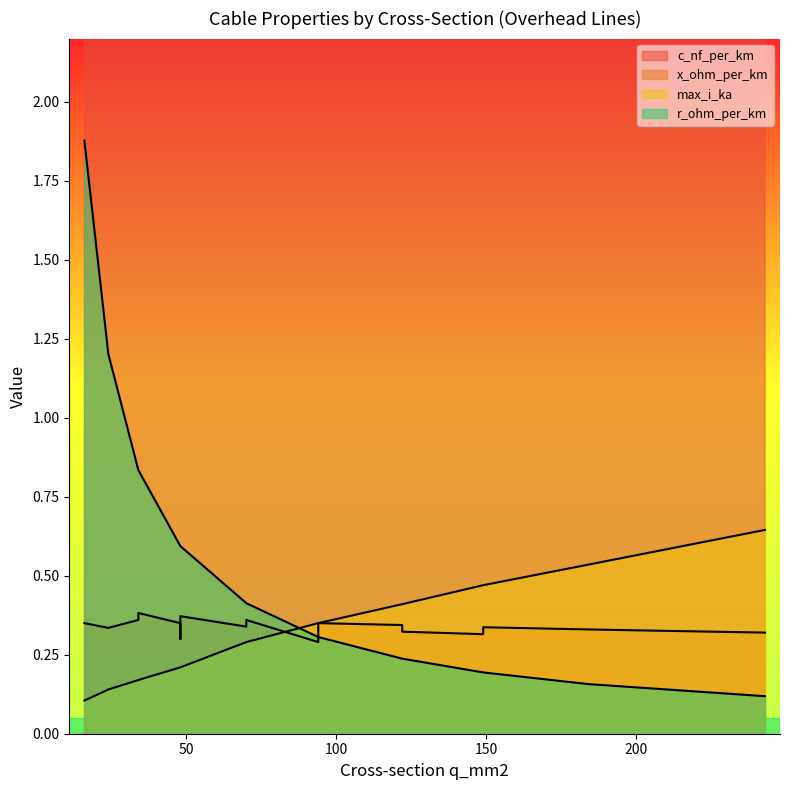

How many lines are shown in the chart?

4